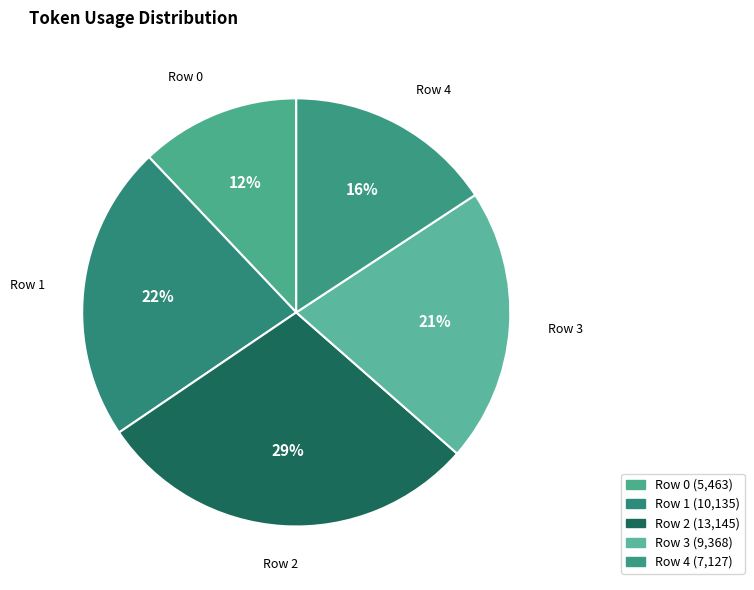

The Row 2 slice represents 29% of the pie. True or false?

True